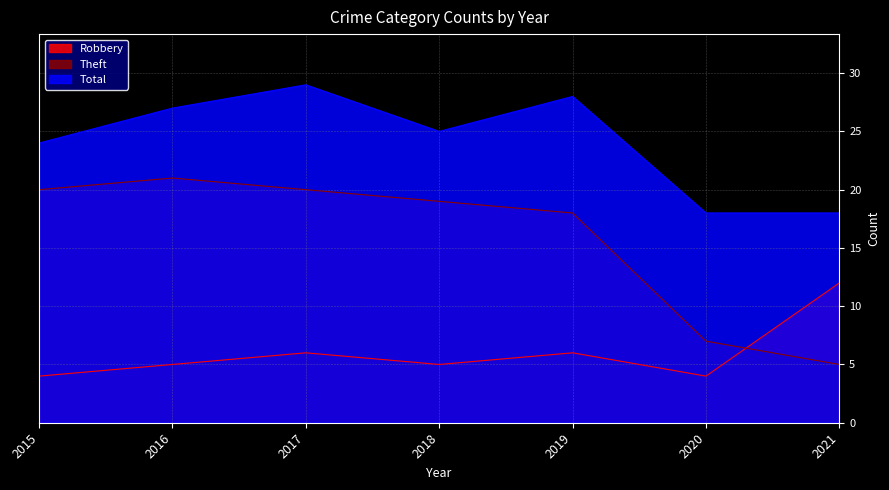

List the series in order of their overall mean, highest first.

Total, Theft, Robbery